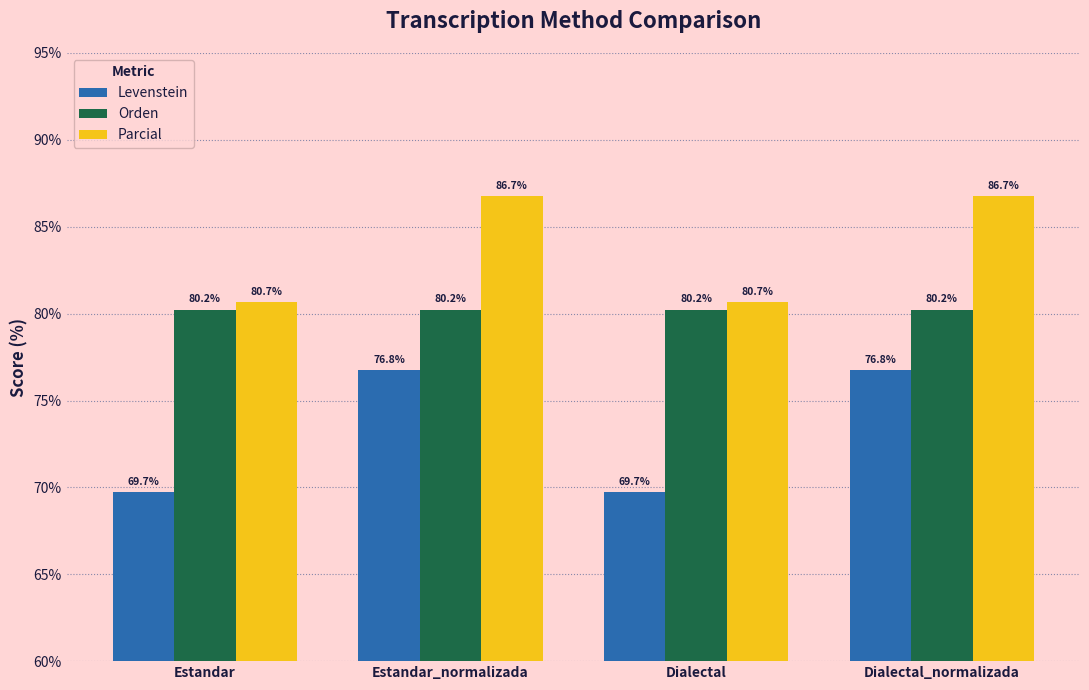

What is the minimum value shown in the chart?

69.7